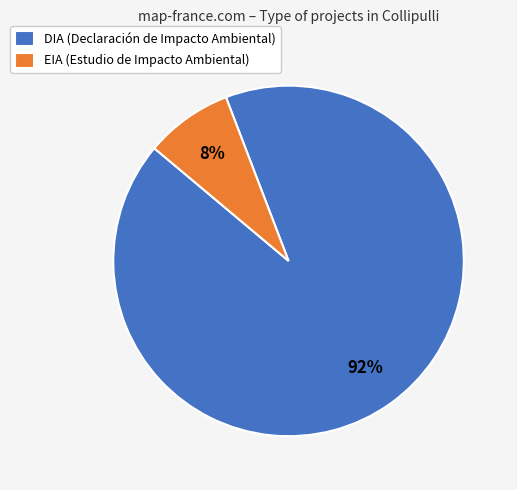

Which category has the biggest portion of the pie?

DIA